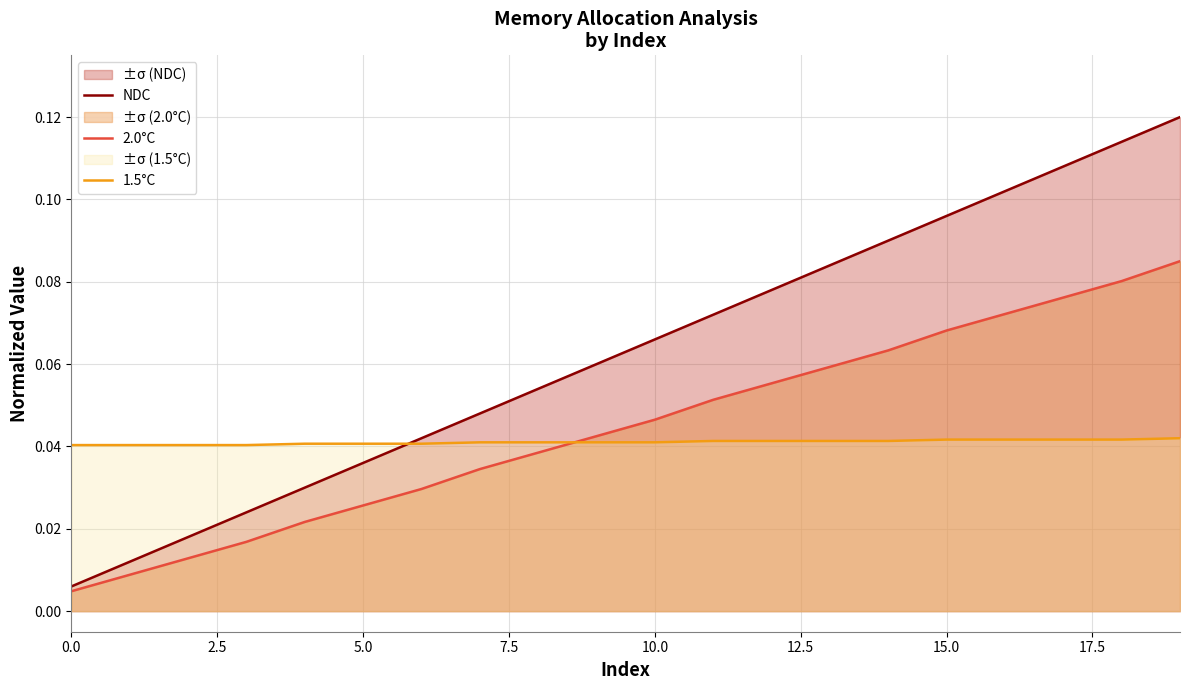

What are all the series names shown in the legend?

NDC, 2.0°C, 1.5°C